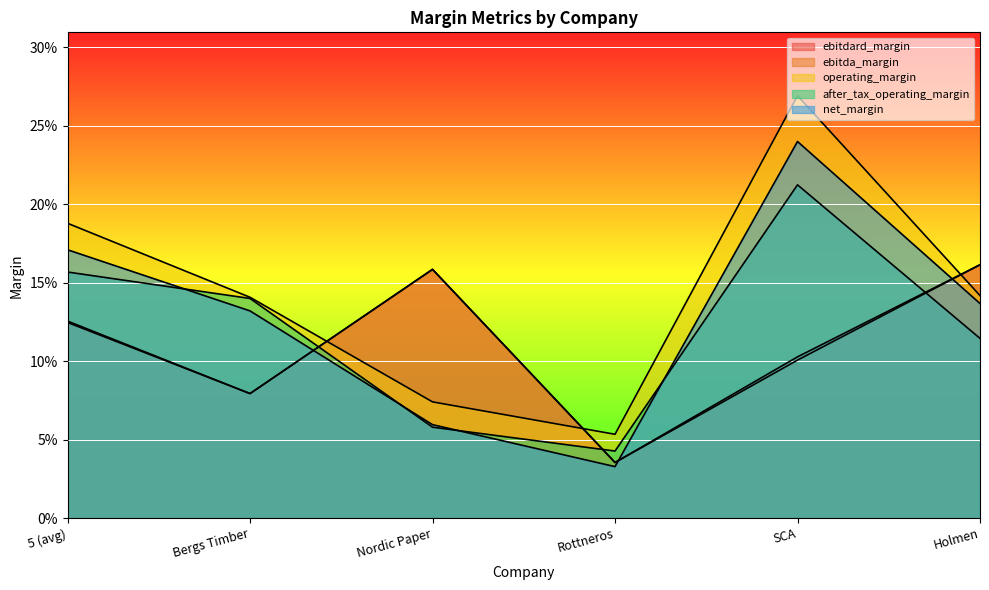

Where is net_margin nearest to the value 0?

Rottneros